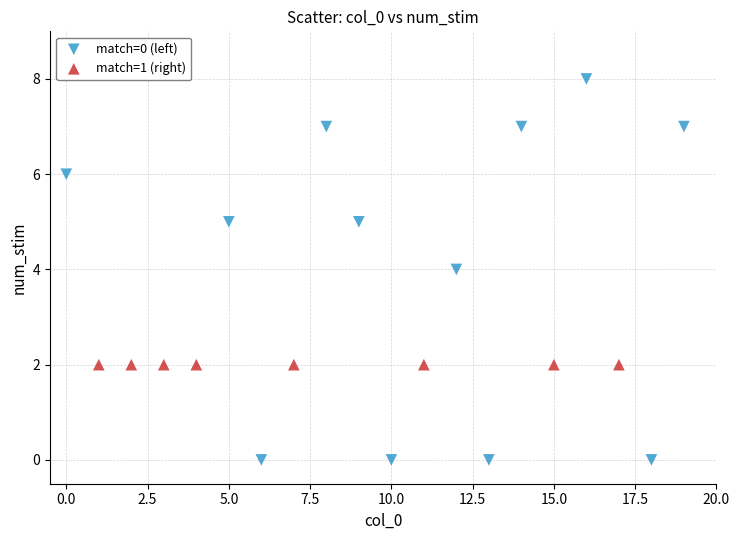

Which series reaches the minimum Y coordinate?

match=0 (left)